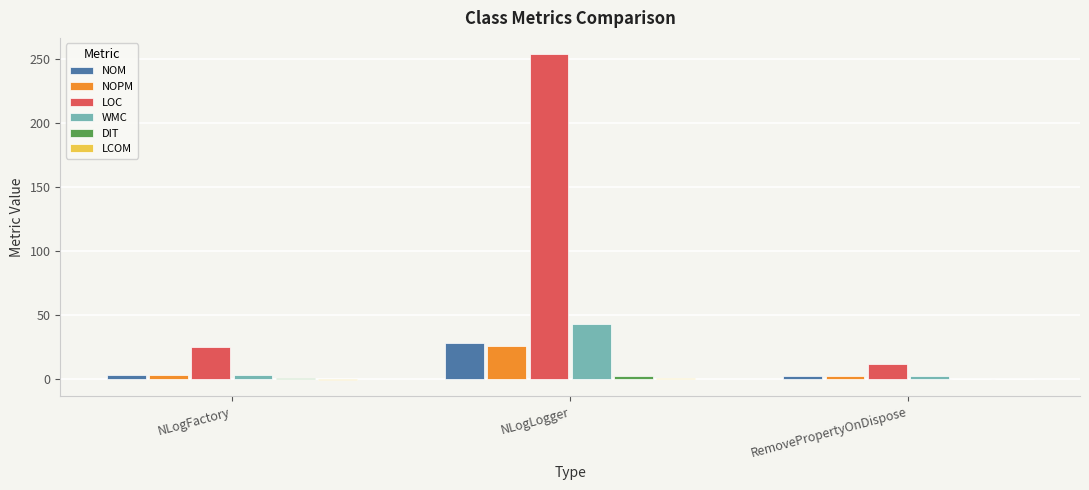

True or false: NOPM has a value of 16.4 at NLogLogger.

False